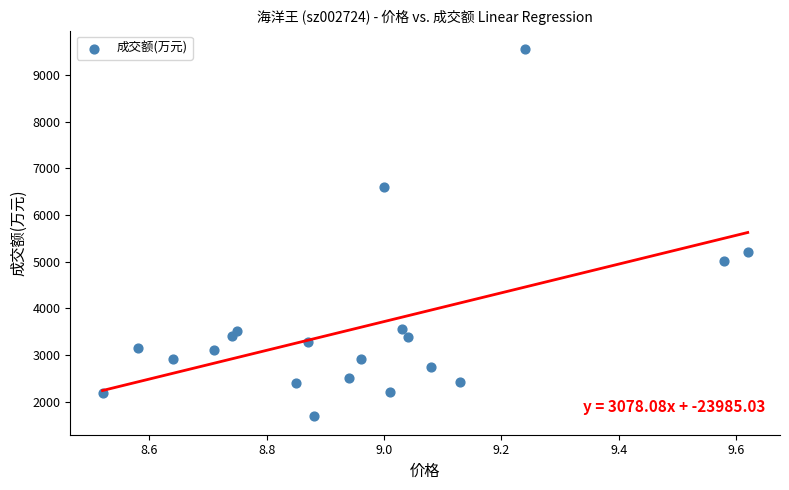

What is the range of Y values (max minus min)?

7873